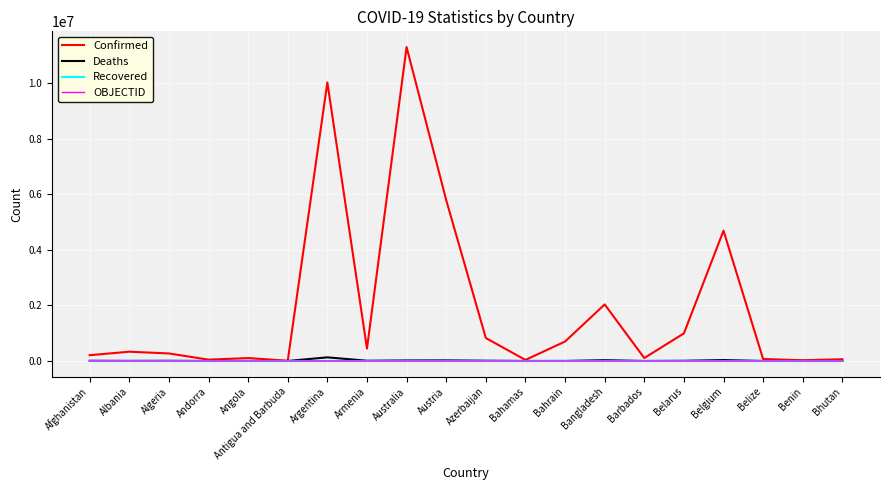

True or false: Confirmed has a value of 7347101 at Belgium.

False